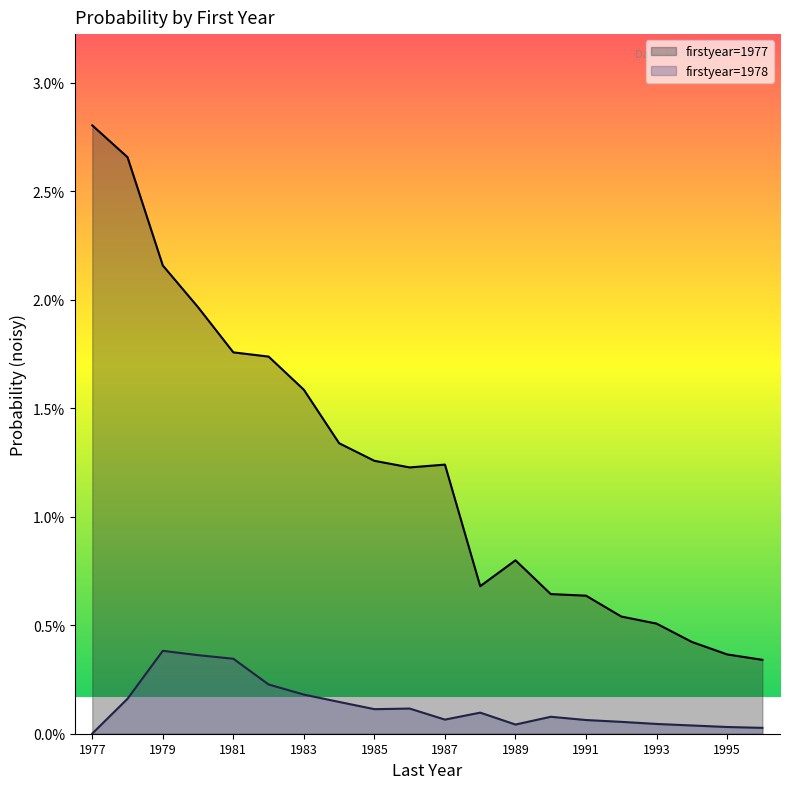

Where is the first local minimum for prob_noisy?

1986